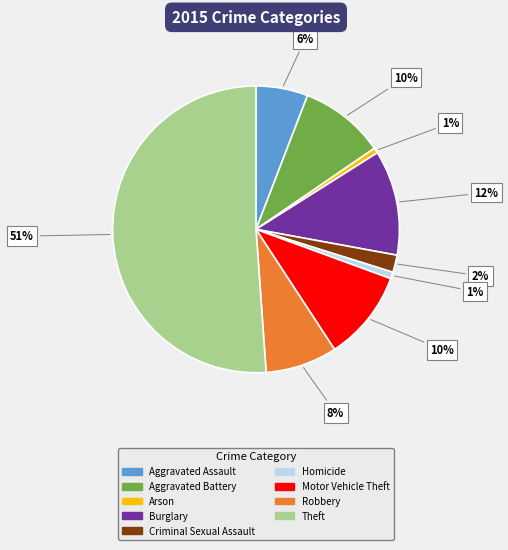

What is the largest slice in the pie chart?

Theft